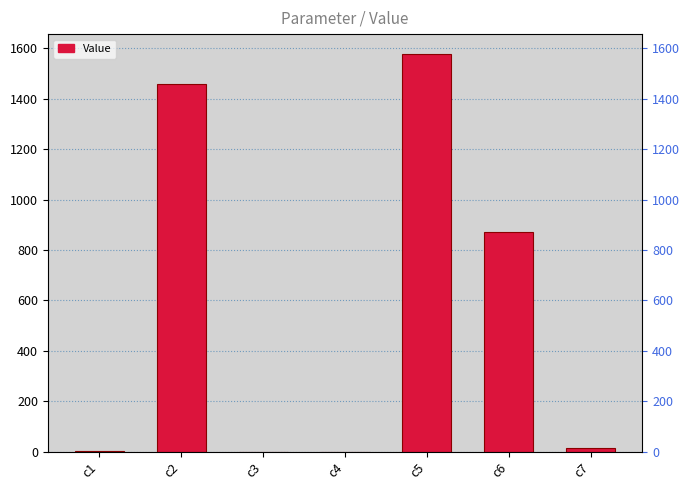

Reading right to left, what are all the values shown in this chart?

c7=13.3	c6=871.1	c5=1578.0	c4=0.4	c3=0.0	c2=1458.0	c1=0.6